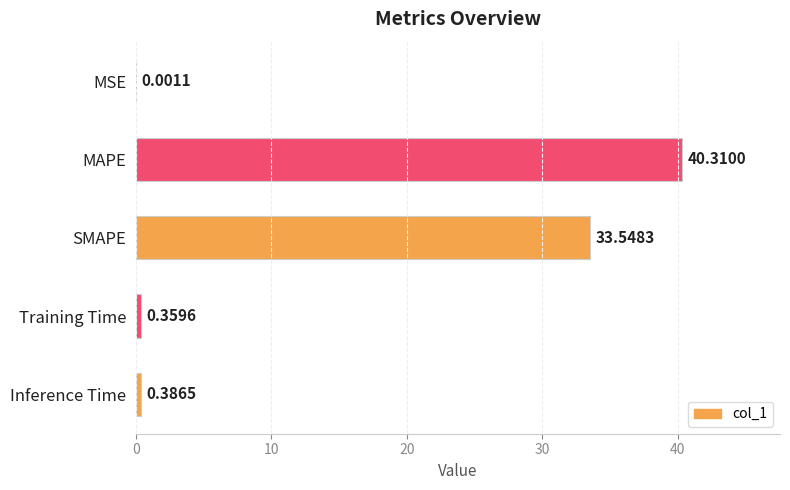

At which category does the chart reach its peak across all series?

MAPE